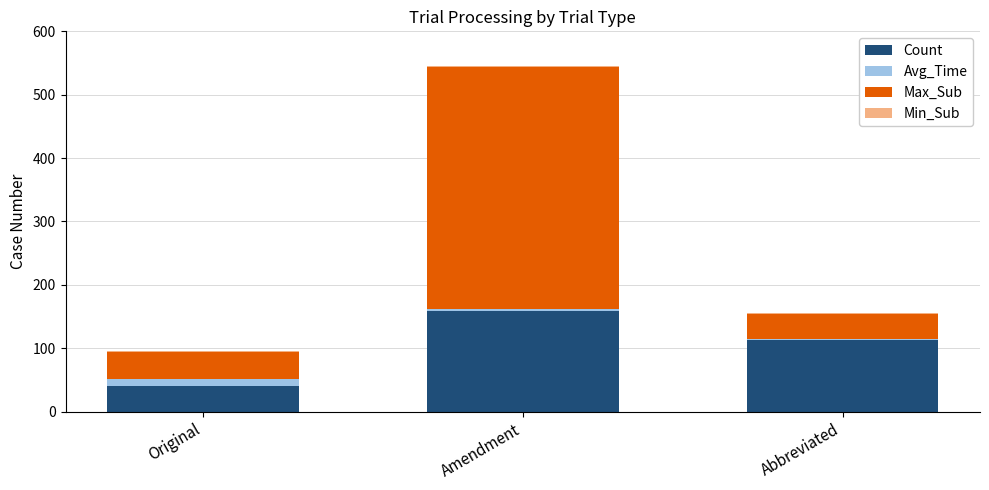

At which category is the sum across all series the highest?

Amendment